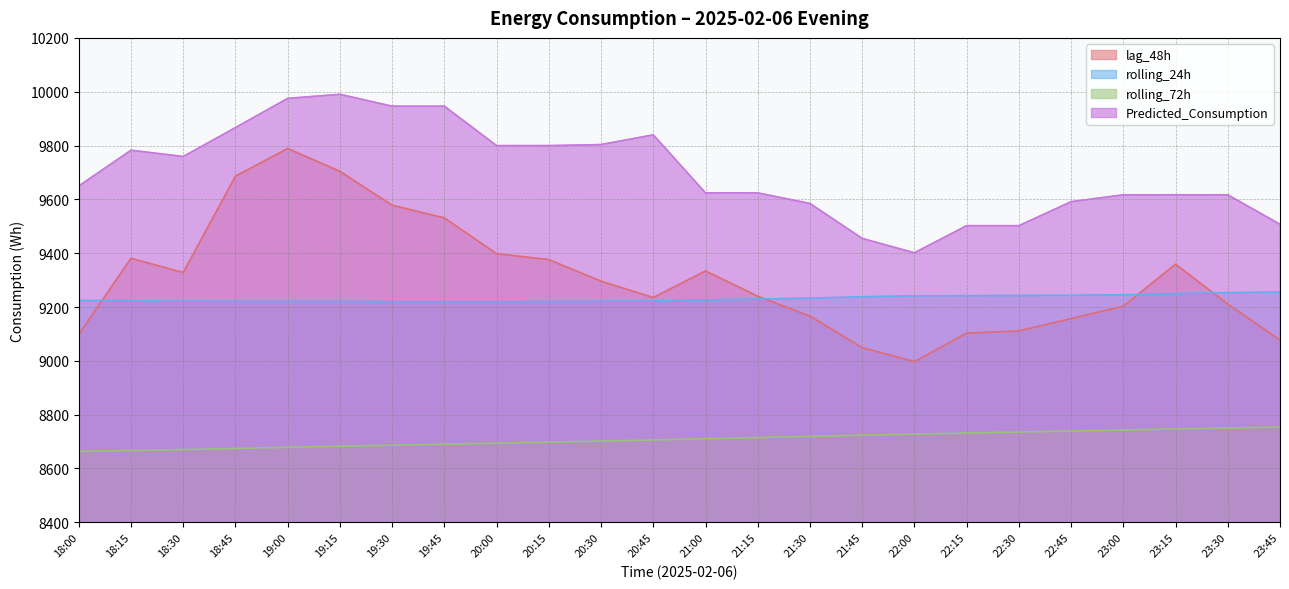

What is the difference between the highest and lowest values at 19:00?

1296.4